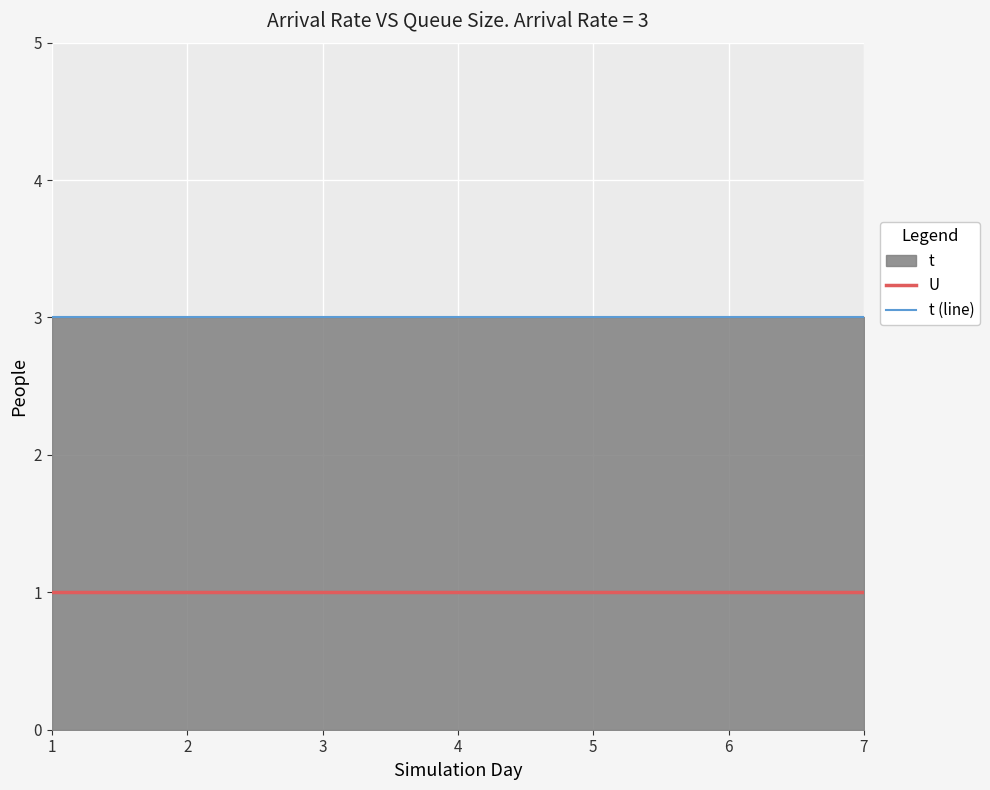

True or false: U and t (line) cross at least once.

False